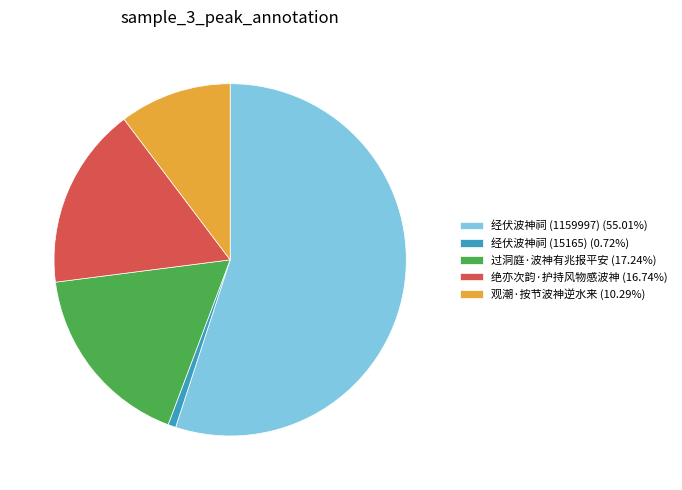

Rank the categories by value from lowest to highest.

经伏波神祠 (15165), 观潮·按节波神逆水来, 绝亦次韵·护持风物感波神, 过洞庭·波神有兆报平安, 经伏波神祠 (1159997)